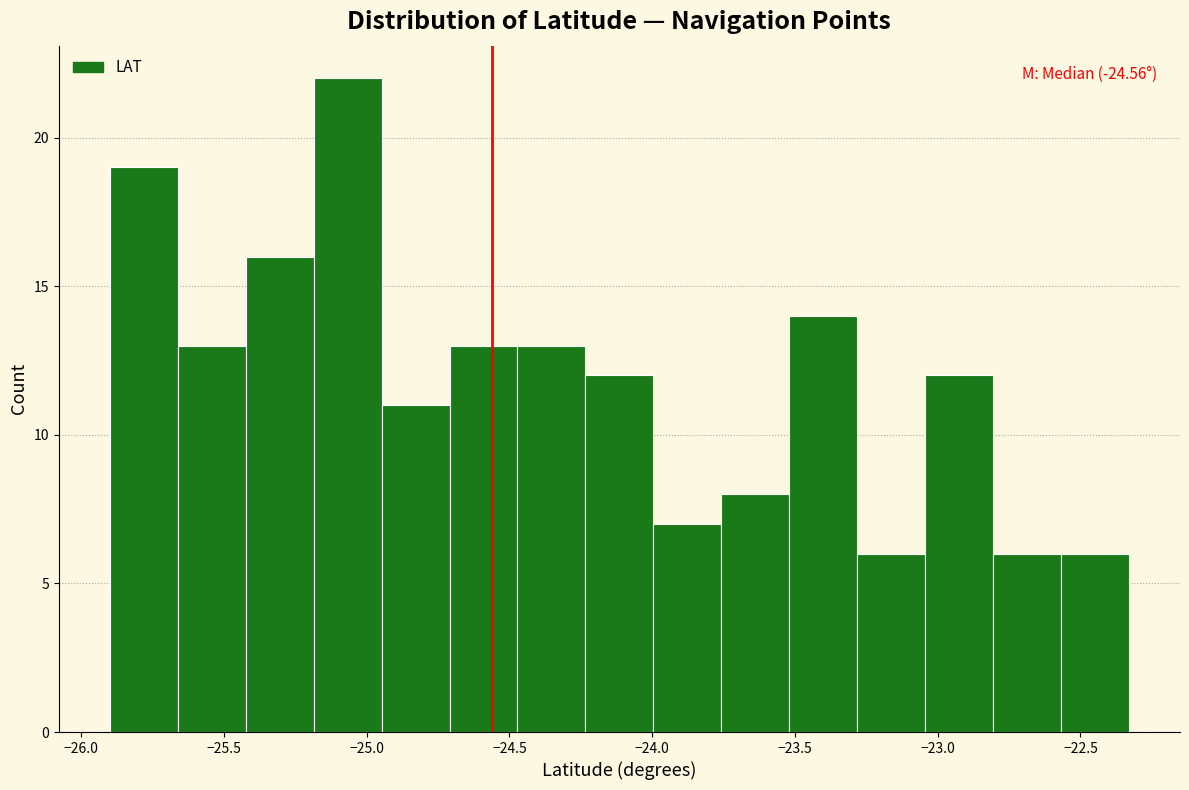

Which range on the x-axis has the tallest bar?

-25.20 to -24.95